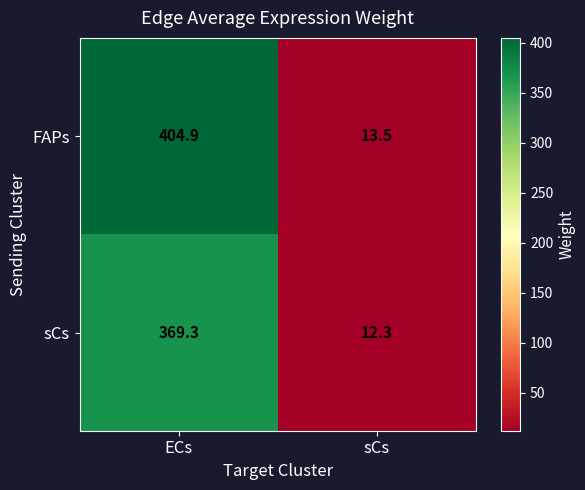

What is the maximum value shown in the chart?

404.9